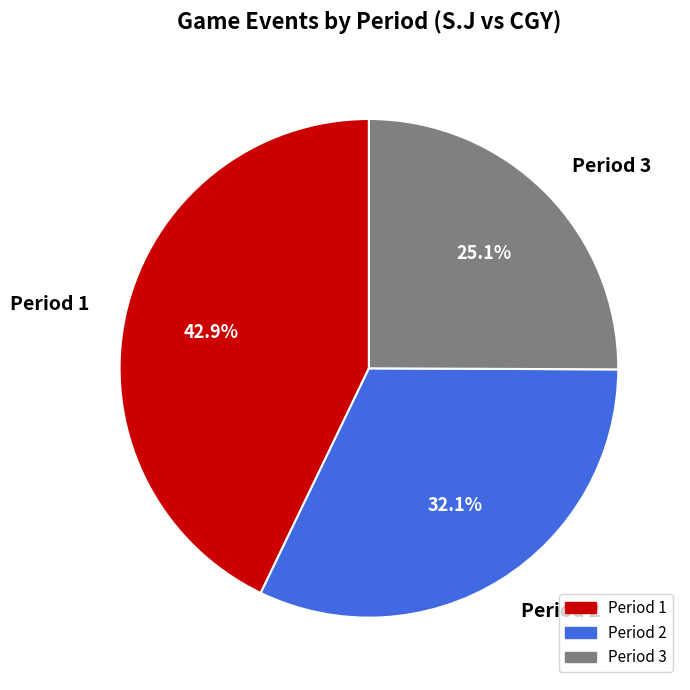

To the nearest percent, what portion does Period 3 represent?

25%